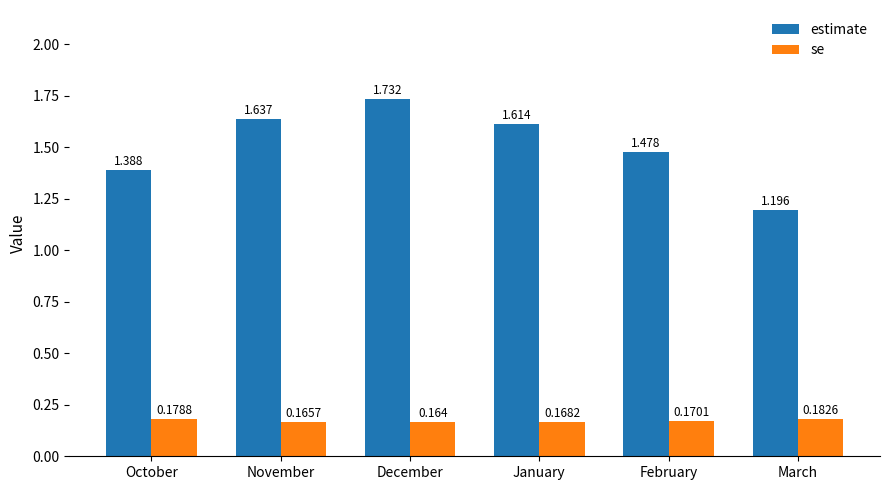

What is the total value across all series at December?

1.9